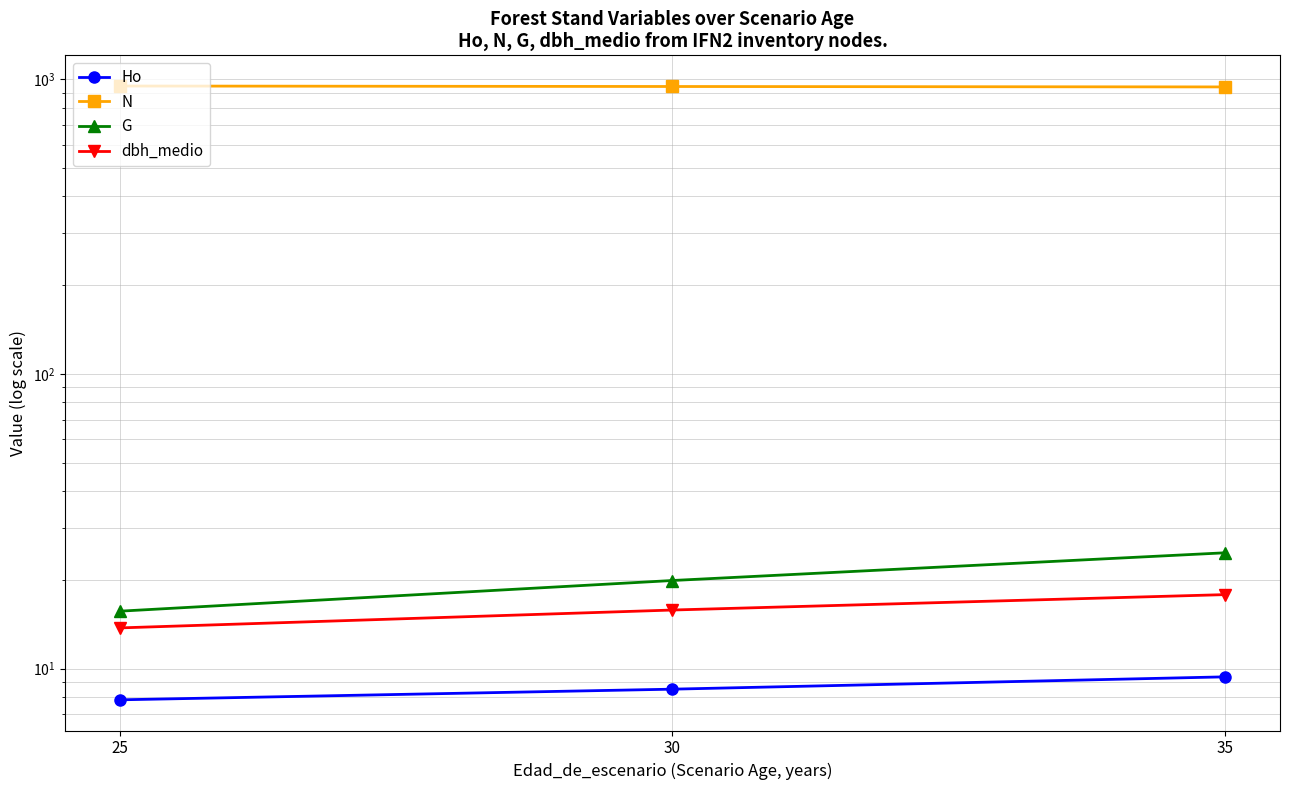

Is this an area chart (filled region under the line)?

No